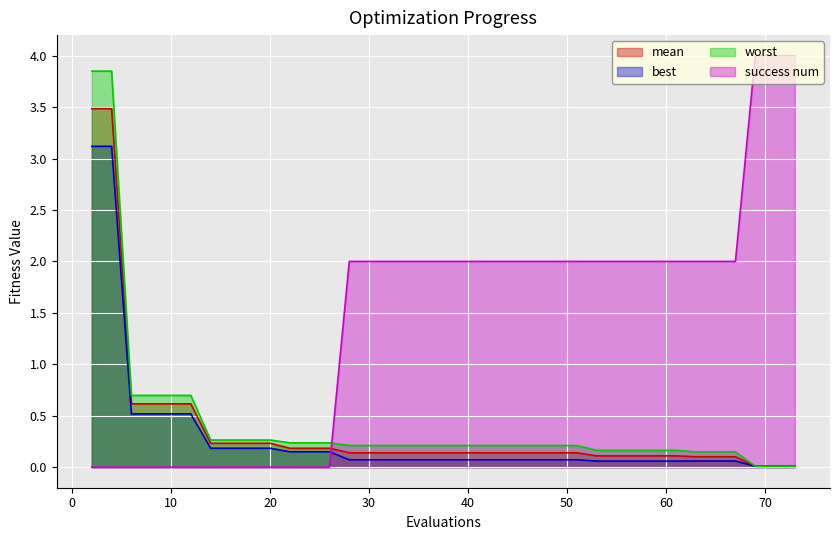

What is the highest value of the best series?

3.1